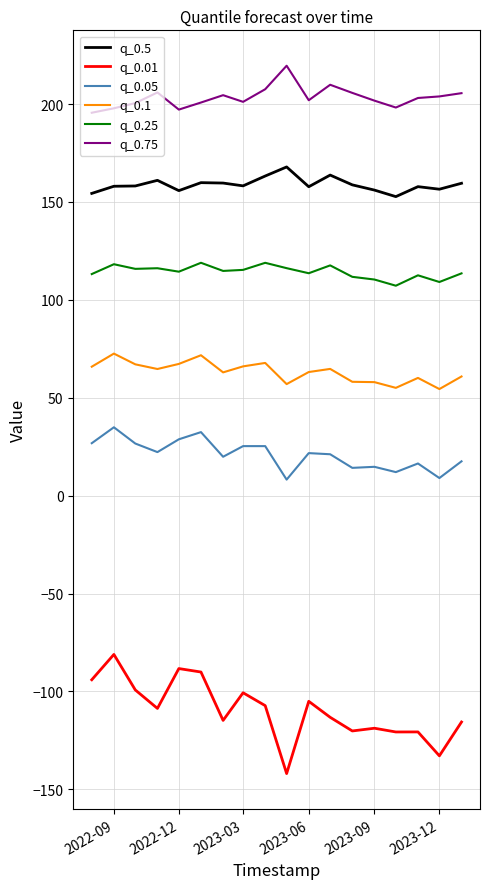

Rank the series by their maximum value, from highest to lowest.

q_0.75, q_0.5, q_0.25, q_0.1, q_0.05, q_0.01